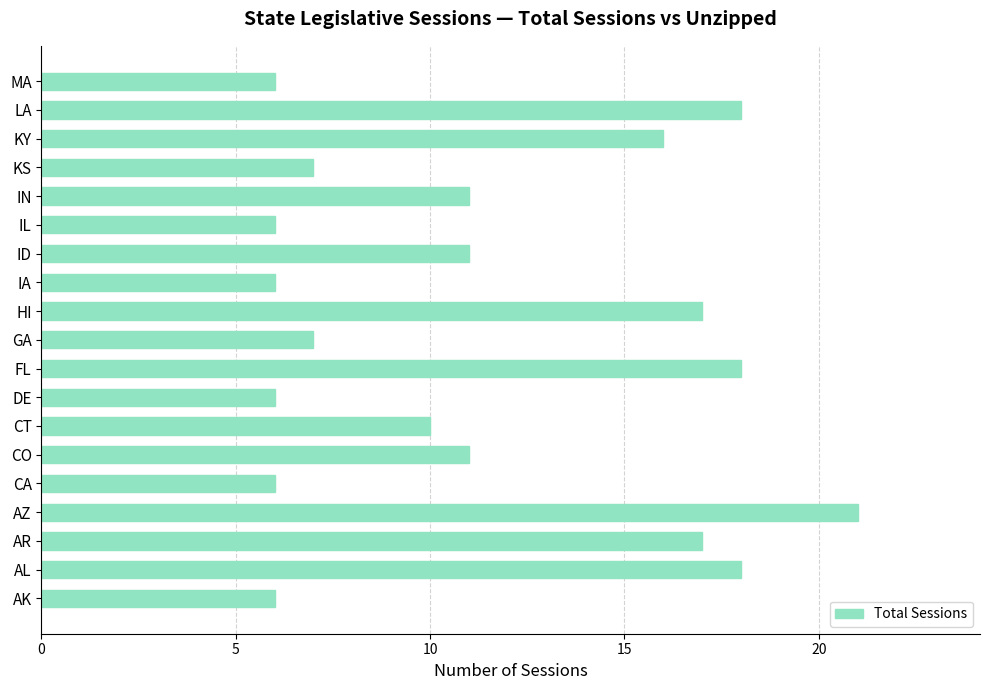

How many series are shown in this chart?

1